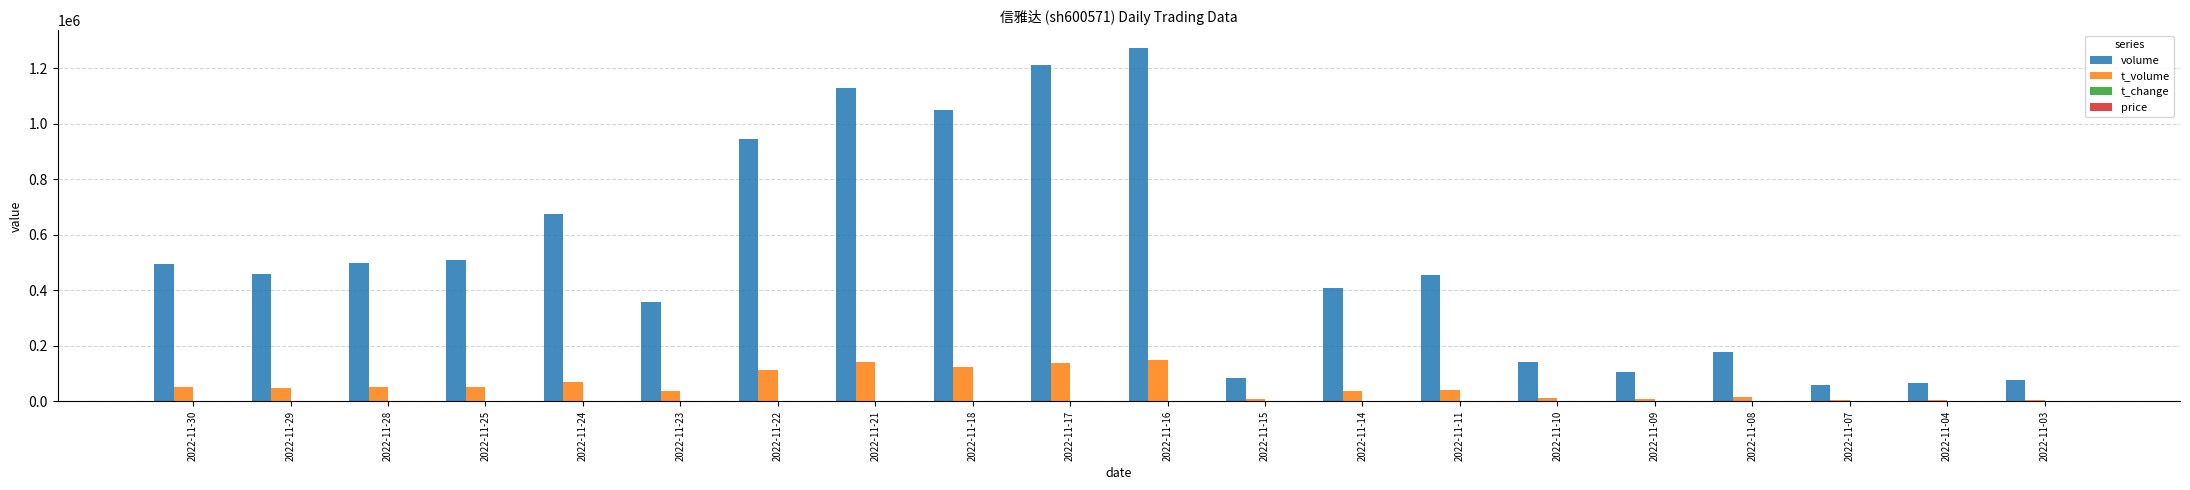

At which category is the sum across all series the highest?

2022-11-16